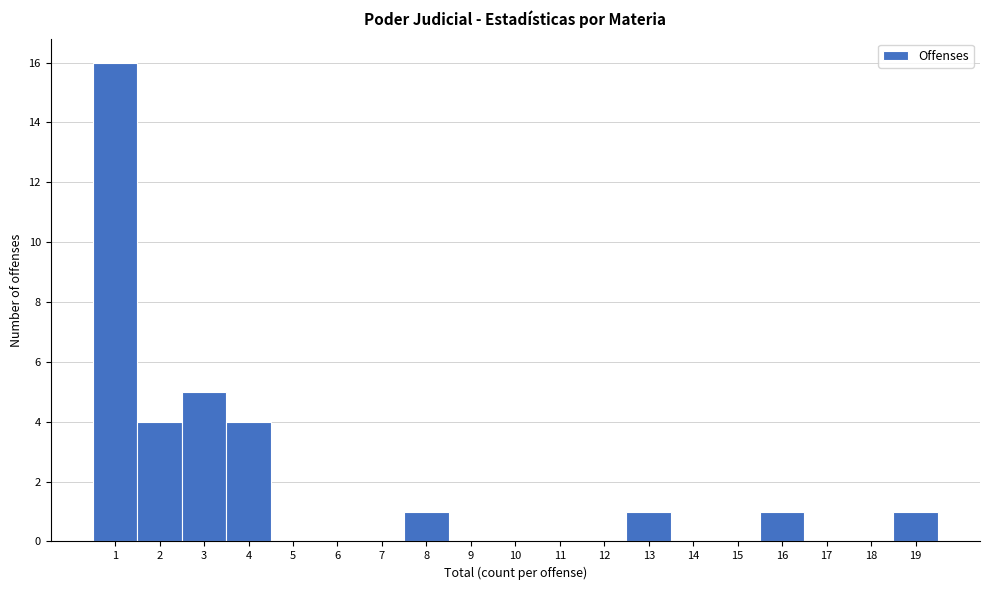

Reading left to right, list every bar in this chart as the range it spans on the x-axis followed by its height. The values are not printed on the chart, so give them approximately, as read against the axis.

0.5 to 1.5: 16
1.5 to 2.5: 4
2.5 to 3.5: 5
3.5 to 4.5: 4
4.5 to 5.5: 0
5.5 to 6.5: 0
6.5 to 7.5: 0
7.5 to 8.5: 1
8.5 to 9.5: 0
9.5 to 10.5: 0
10.5 to 11.5: 0
11.5 to 12.5: 0
12.5 to 13.5: 1
13.5 to 14.5: 0
14.5 to 15.5: 0
15.5 to 16.5: 1
16.5 to 17.5: 0
17.5 to 18.5: 0
18.5 to 19.5: 1